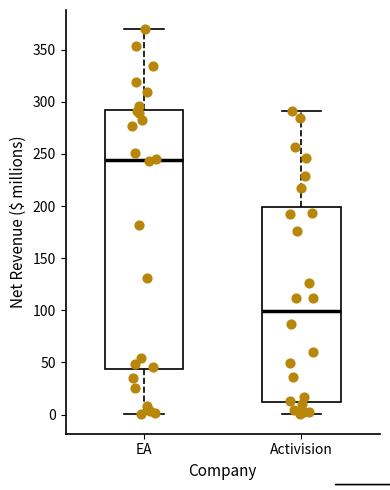

Reading left to right, transcribe this box plot: for each box, give where its median line is, the range the box spans, and where its two whiskers end, as read against the y-axis. The values are not printed on the chart, so give them approximately, as read against the axis.

EA: median 245, box 45 to 295, whiskers 0 to 370
Activision: median 100, box 10 to 200, whiskers 0 to 290